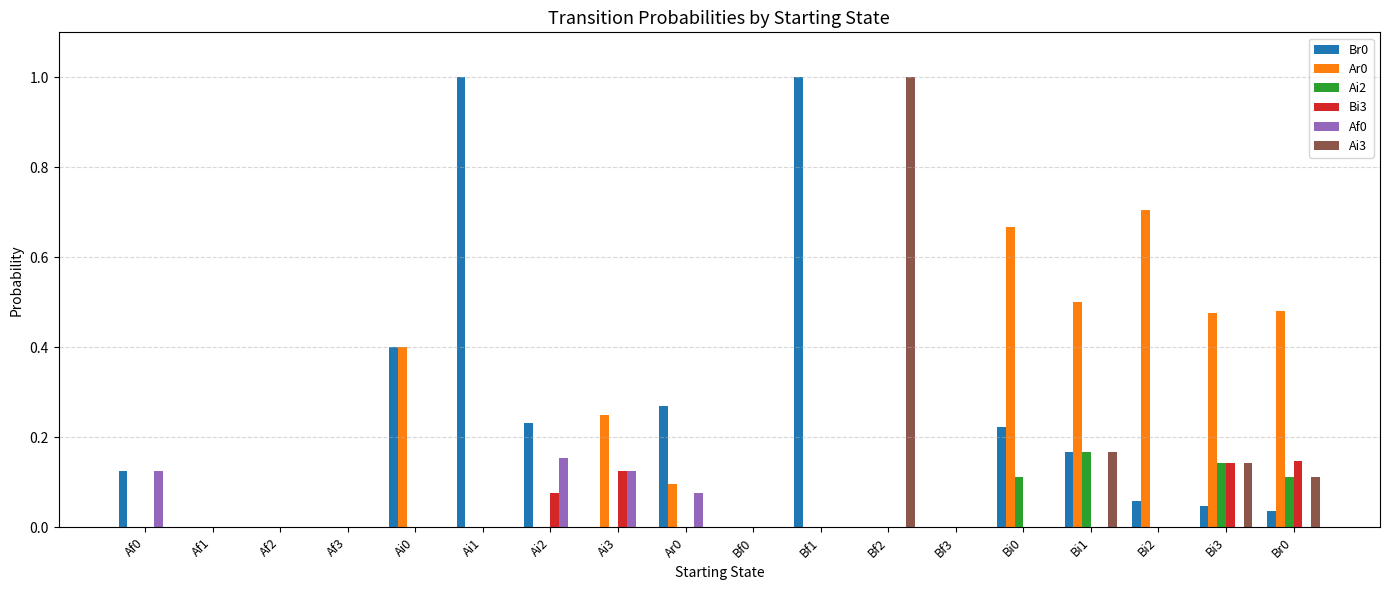

Are the bars grouped side by side (vs. stacked)?

Yes